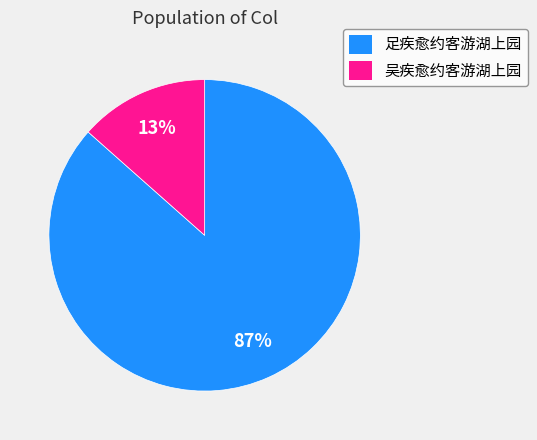

To the nearest percent, what is the average slice percentage?

50%